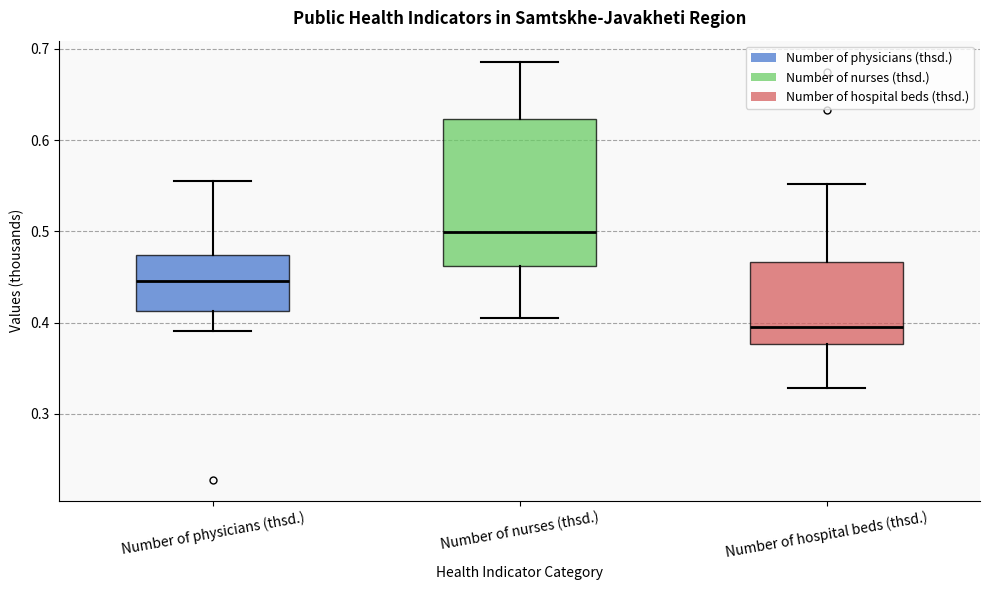

Comparing the boxes themselves (not the whiskers), which one is the tallest?

Number of nurses (thsd.)